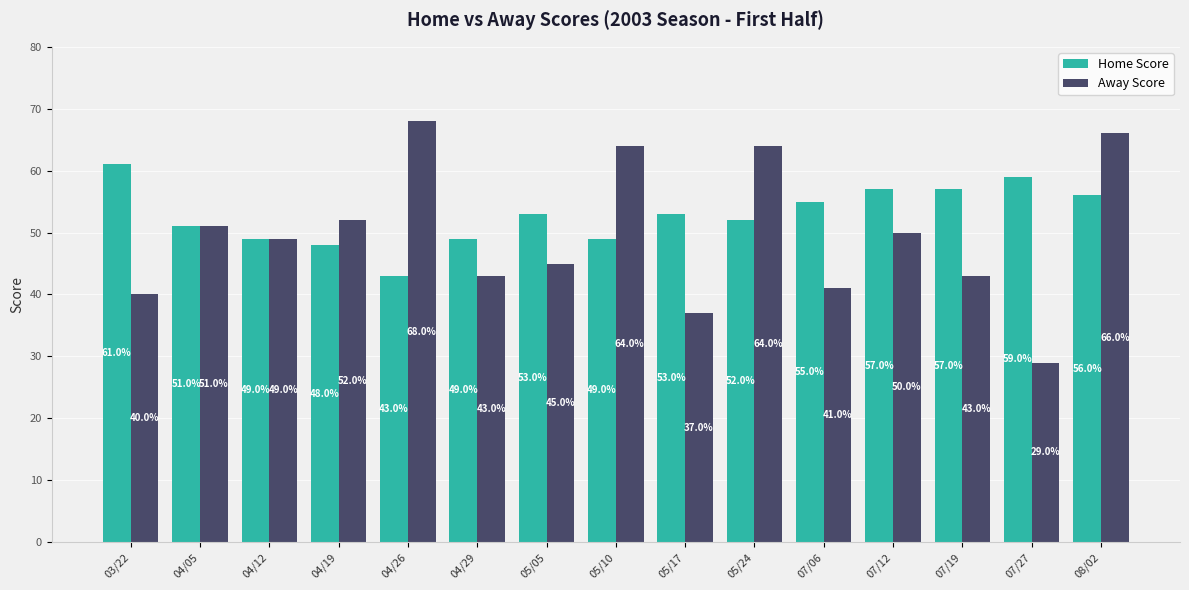

Where does the Away Score series first go above 49?

04/05